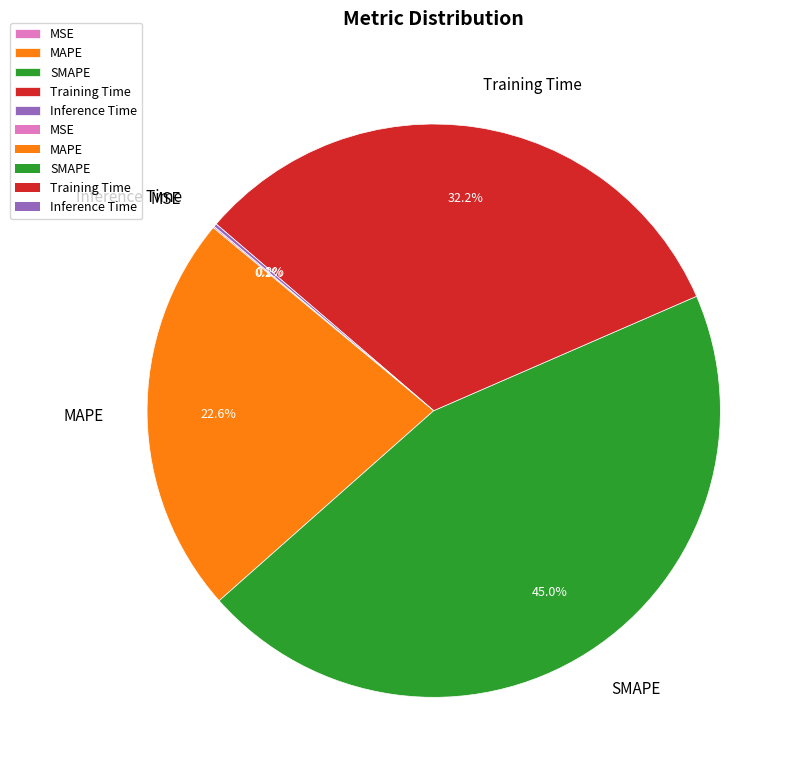

What portion of the pie excludes MAPE?

77.4%